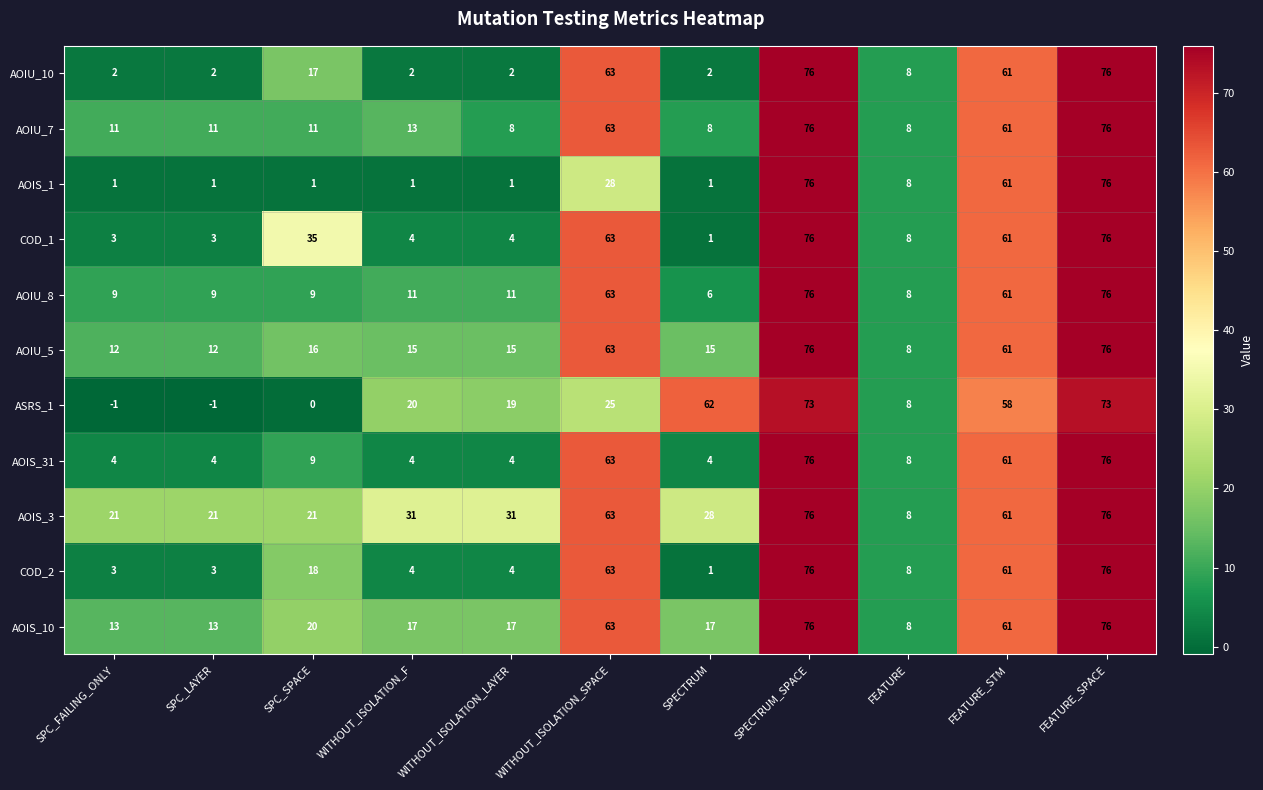

Between SPC_LAYER and SPECTRUM_SPACE, which series saw the biggest shift?

AOIS_1